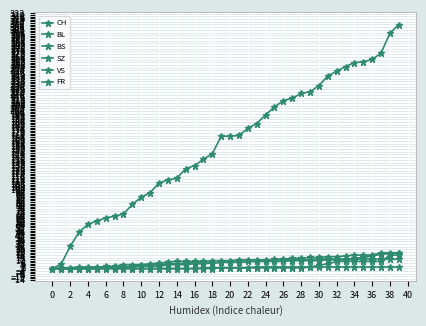

Reading left to right, what are all the values shown in this chart?

CH: 0	6	28	46	56	60	64	66	69	81	90	96	108	112	114	126	130	138	145	167	167	168	177	183	194	204	212	215	221	223	231	243	249	255	260	261	264	272	297	308
BL: 0	0	0	0	0	0	1	2	2	3	4	5	5	6	6	7	7	7	7	8	8	8	9	9	9	9	9	10	10	10	10	11	11	11	13	14	16	18	19	20
BS: 0	0	0	0	1	1	3	3	5	5	5	6	7	8	9	9	9	9	10	10	10	11	11	11	11	11	11	11	11	11	12	12	12	12	12	12	12	12	12	12
SZ: 0	0	0	0	0	0	0	0	0	0	0	0	0	0	0	0	0	0	0	1	1	1	1	1	1	1	1	1	1	2	4	6	9	9	9	9	9	9	17	17
VS: 0	1	1	2	2	2	2	2	2	2	3	3	3	5	5	5	6	6	7	8	8	8	9	9	10	12	12	13	13	14	14	15	15	16	17	17	17	20	20	20
FR: 0	0	0	0	0	0	0	0	0	0	0	0	0	0	0	0	0	1	1	1	1	1	1	2	2	2	2	2	2	2	2	2	2	2	2	2	2	2	2	2